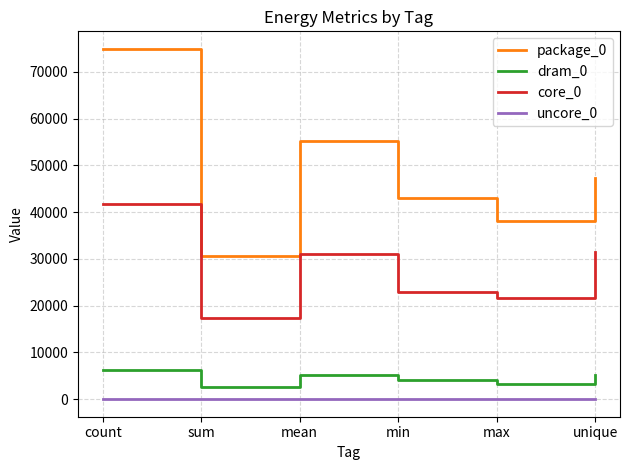

What is the difference between the maximum and minimum values in the package_0 series?

44250